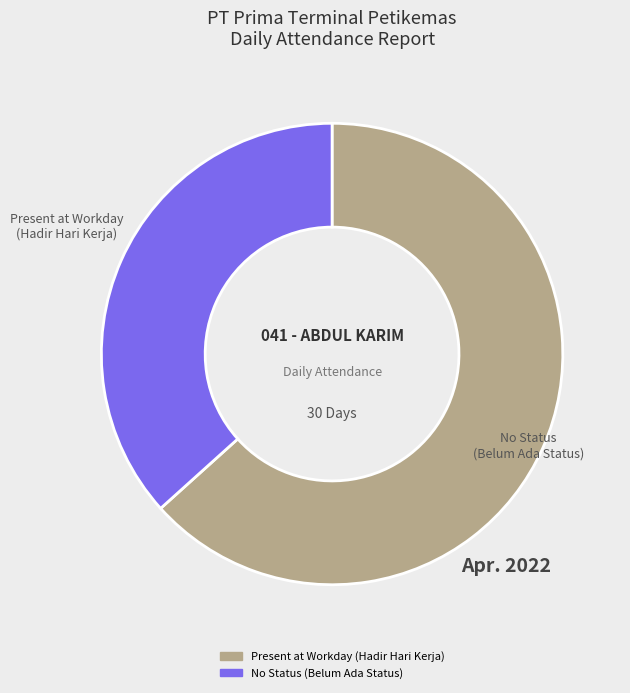

What is the largest slice in the pie chart?

Present at Workday (Hadir Hari Kerja)